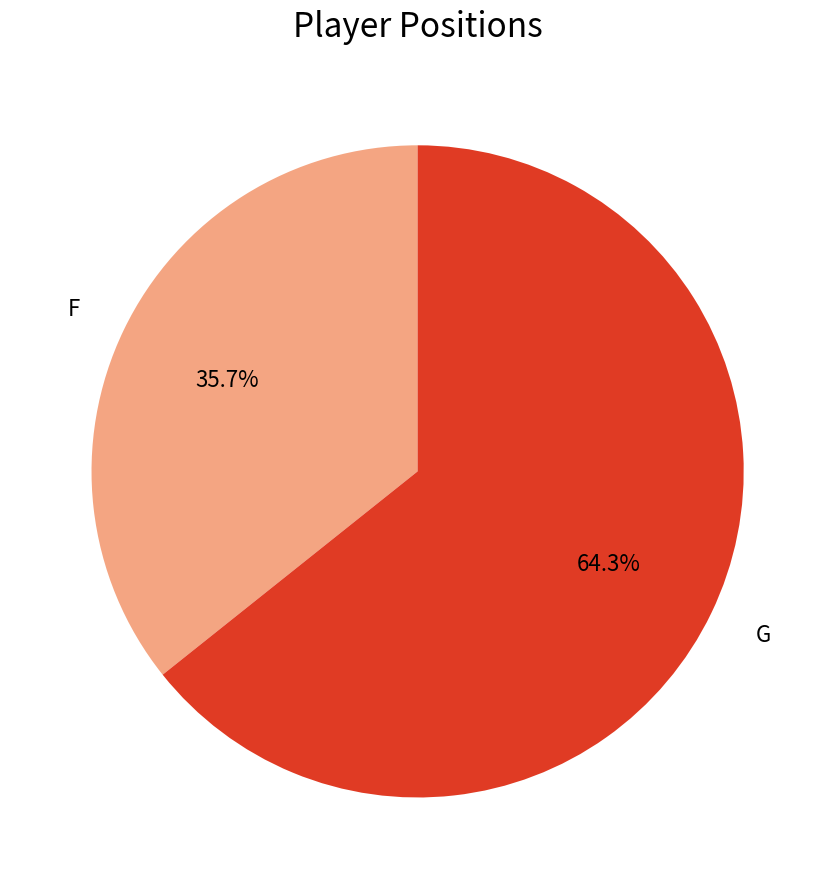

How many segments does this pie chart have?

2